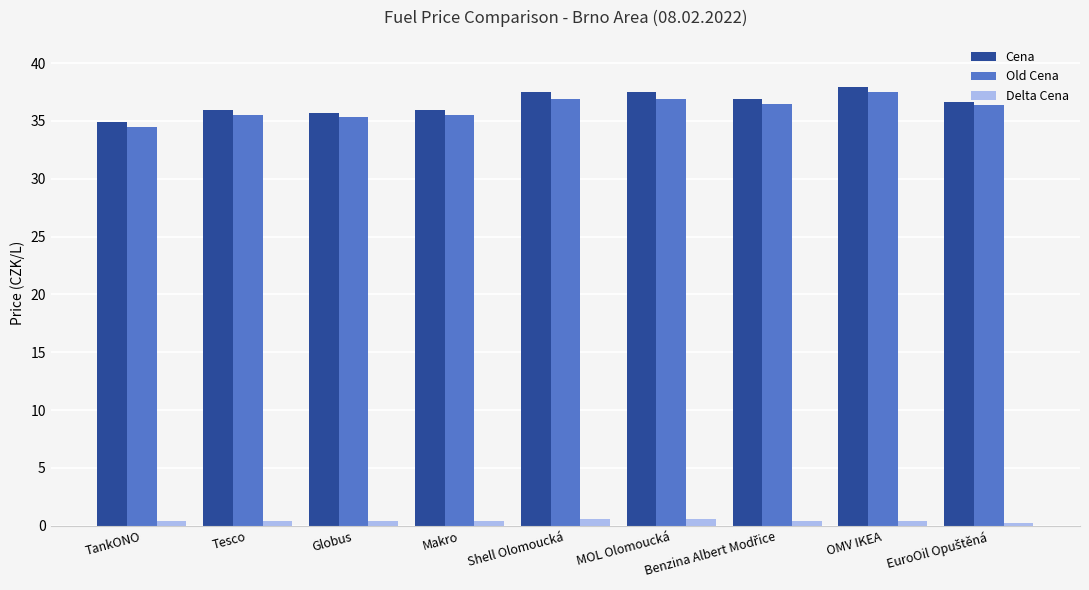

At how many categories does at least one series exceed 12?

9